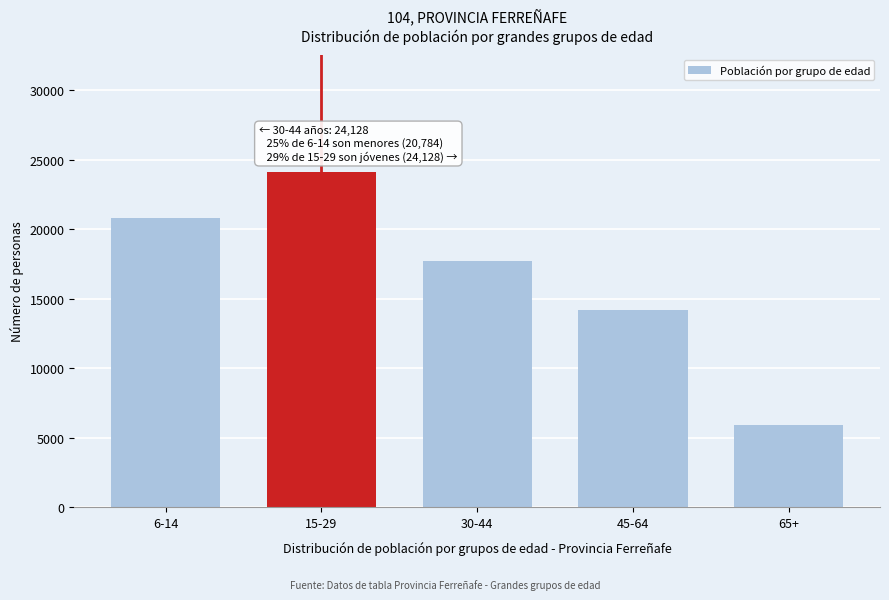

Reading right to left, list all the values displayed in this chart.

65+=5921	45-64=14204	30-44=17718	15-29=24128	6-14=20784